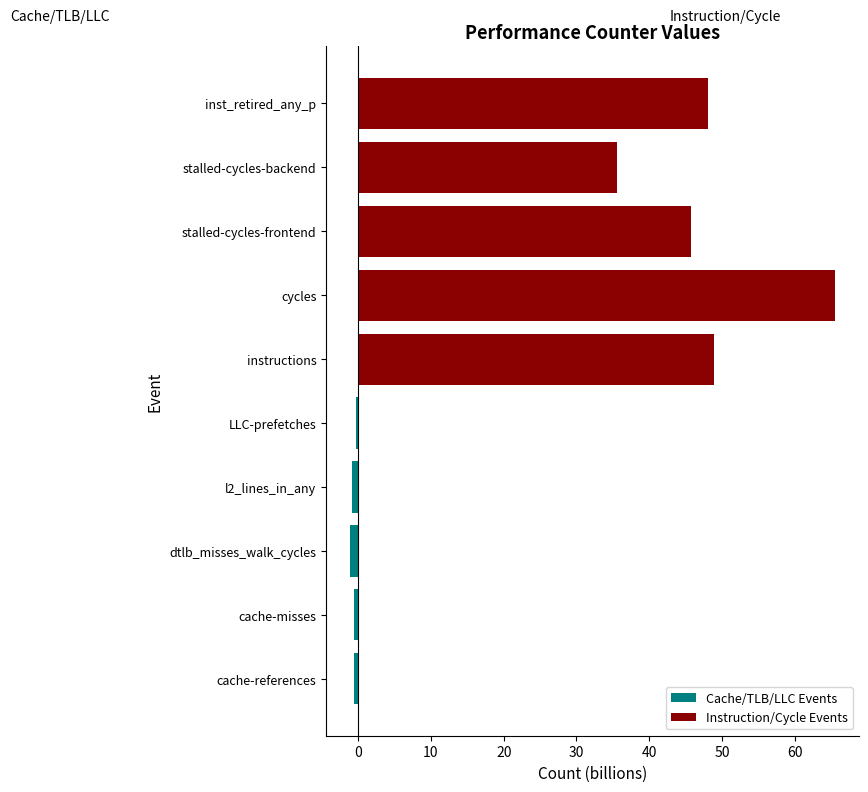

Reading left to right, what are all the values shown in this chart?

Cache/TLB/LLC Events: -0.6	-0.6	-1.1	-0.9	-0.3	0.0	0.0	0.0	0.0	0.0
Instruction/Cycle Events: 0.0	0.0	0.0	0.0	0.0	48.9	65.5	45.7	35.5	48.0